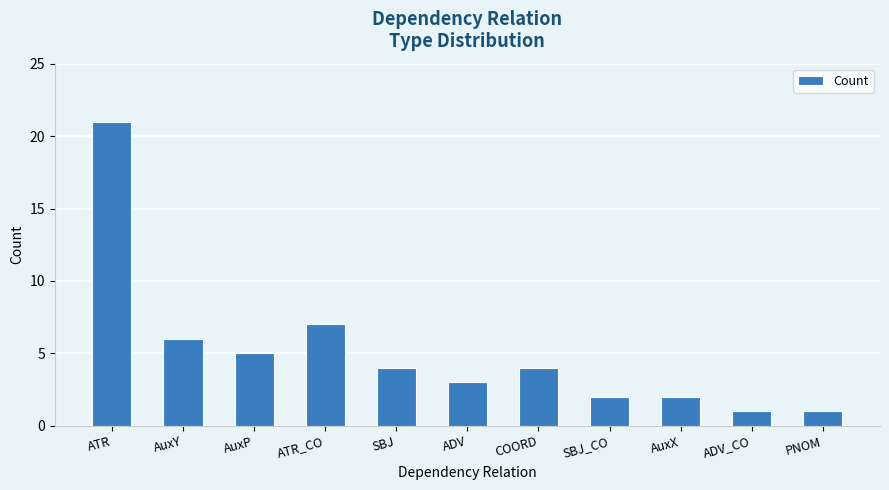

How many bars are there in total?

11